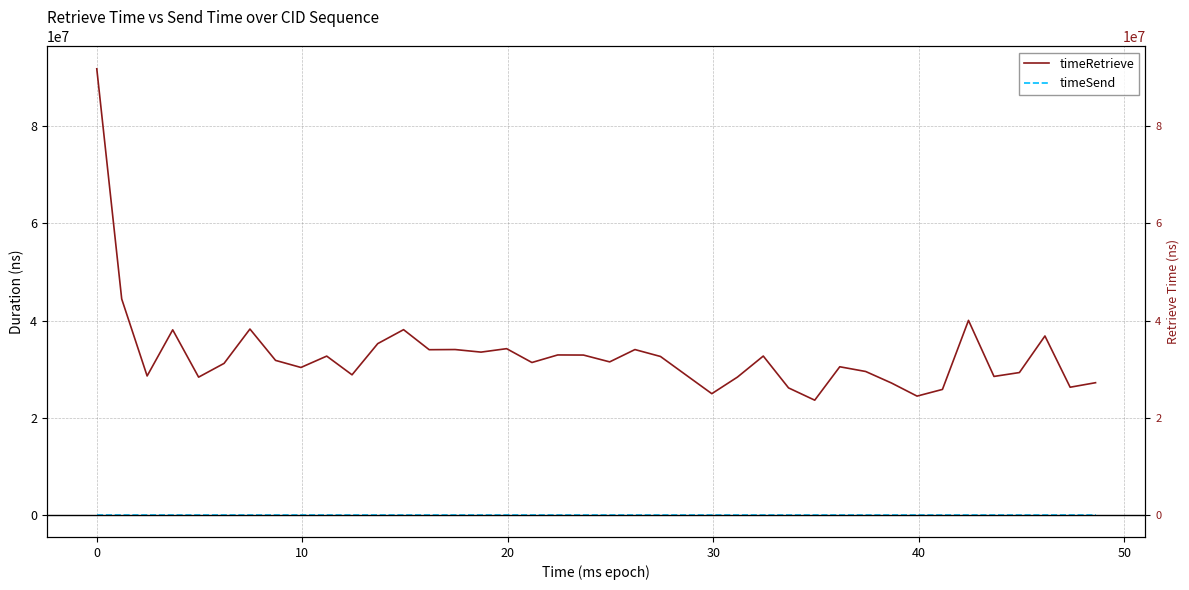

Reading left to right, list all the values displayed in this chart.

timeRetrieve: 91875718	44448641	28582790	38087759	28339471	31174384	38250524	31791014	30333470	32673033	28818826	35246679	38123730	33993292	34027088	33496657	34207026	31356213	32911870	32890345	31485423	34022274	32598376	28759879	24931003	28349527	32684998	26122366	23591699	30477994	29505580	27126680	24432180	25809794	40035345	28485469	29286094	36819891	26261741	27194344
timeSend: 0	0	0	0	0	0	0	0	0	0	0	0	0	0	0	0	0	0	0	0	0	0	0	0	0	0	0	0	0	0	0	0	0	0	0	0	0	0	0	0